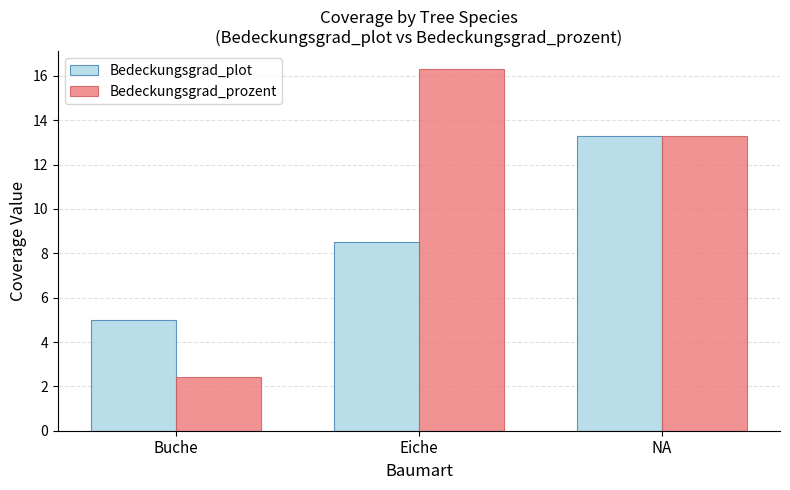

At how many categories does at least one series exceed 6?

2